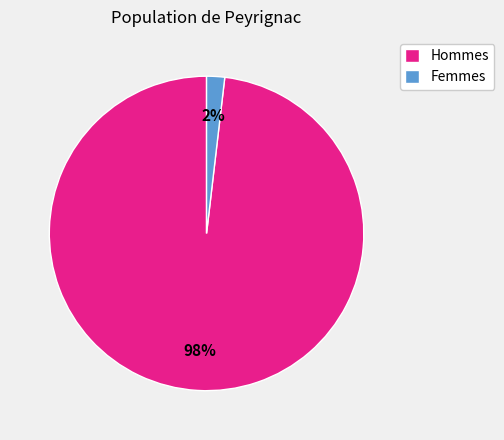

Which category has the smallest portion of the pie?

Femmes